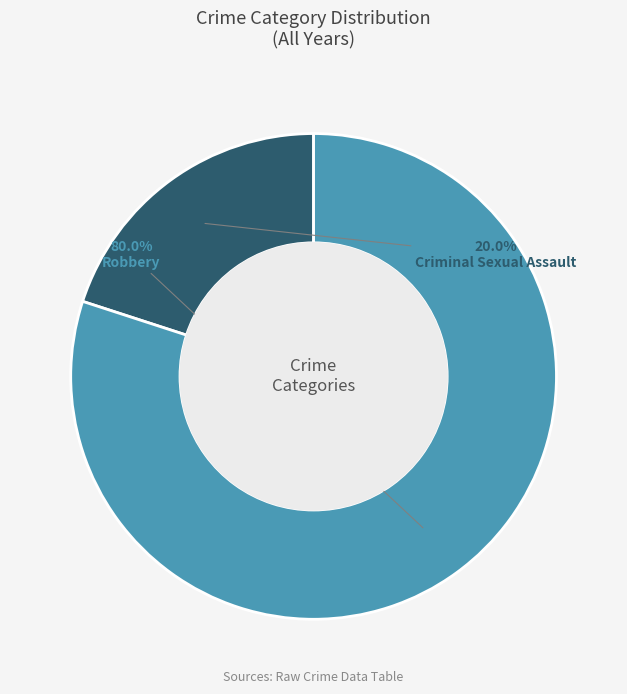

To the nearest percent, what portion does Robbery represent?

80%